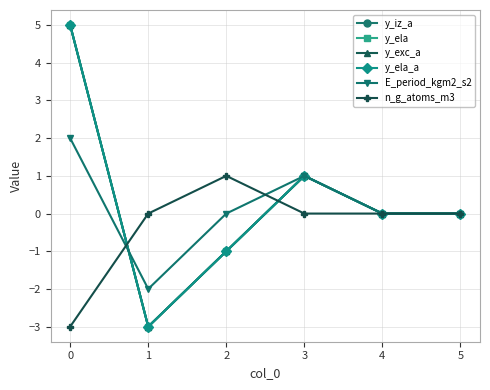

What is the total value across all series at 2?

-3